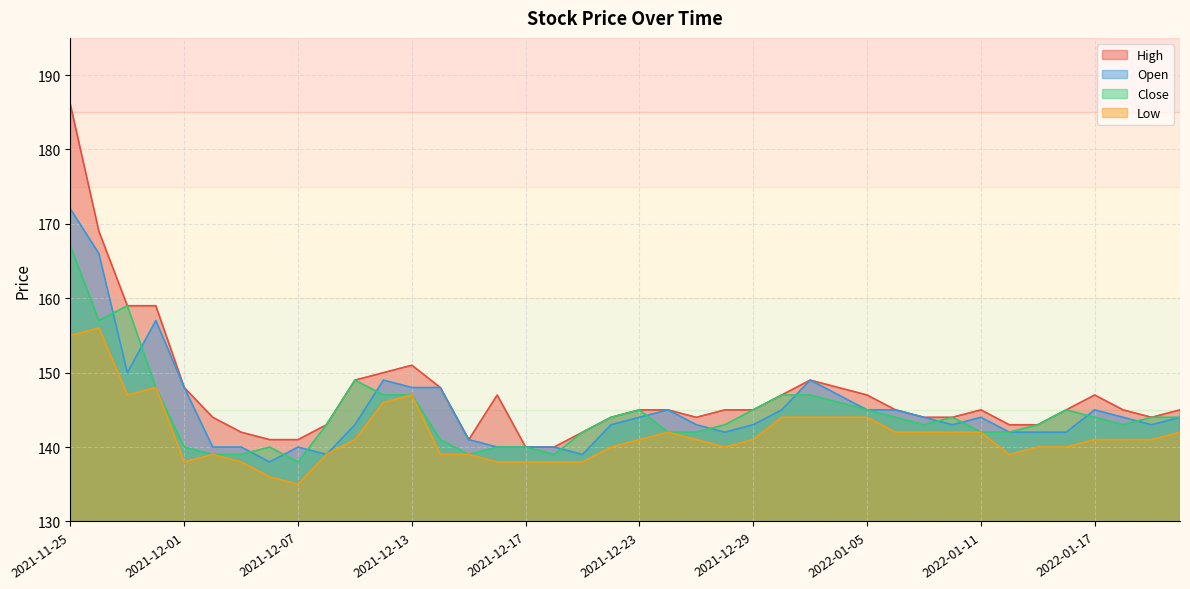

True or false: Open and Low intersect in this chart.

False